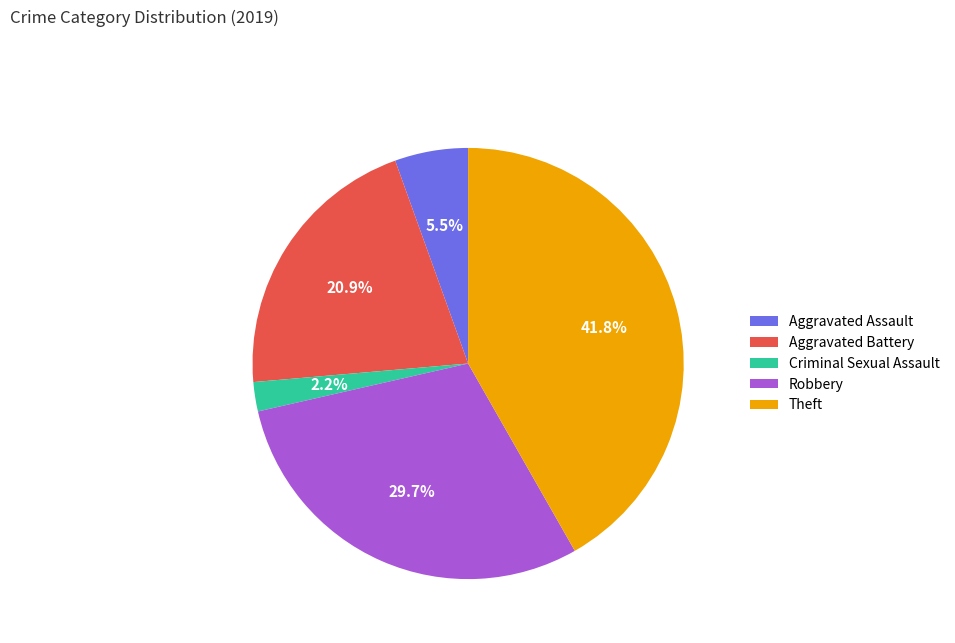

What is the ratio of the value at Criminal Sexual Assault to the value at Robbery?

0.1